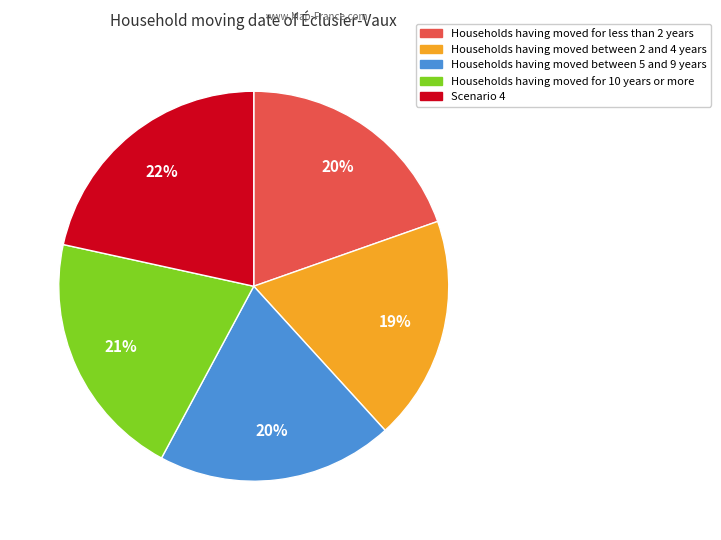

How many slices are in this pie chart?

5